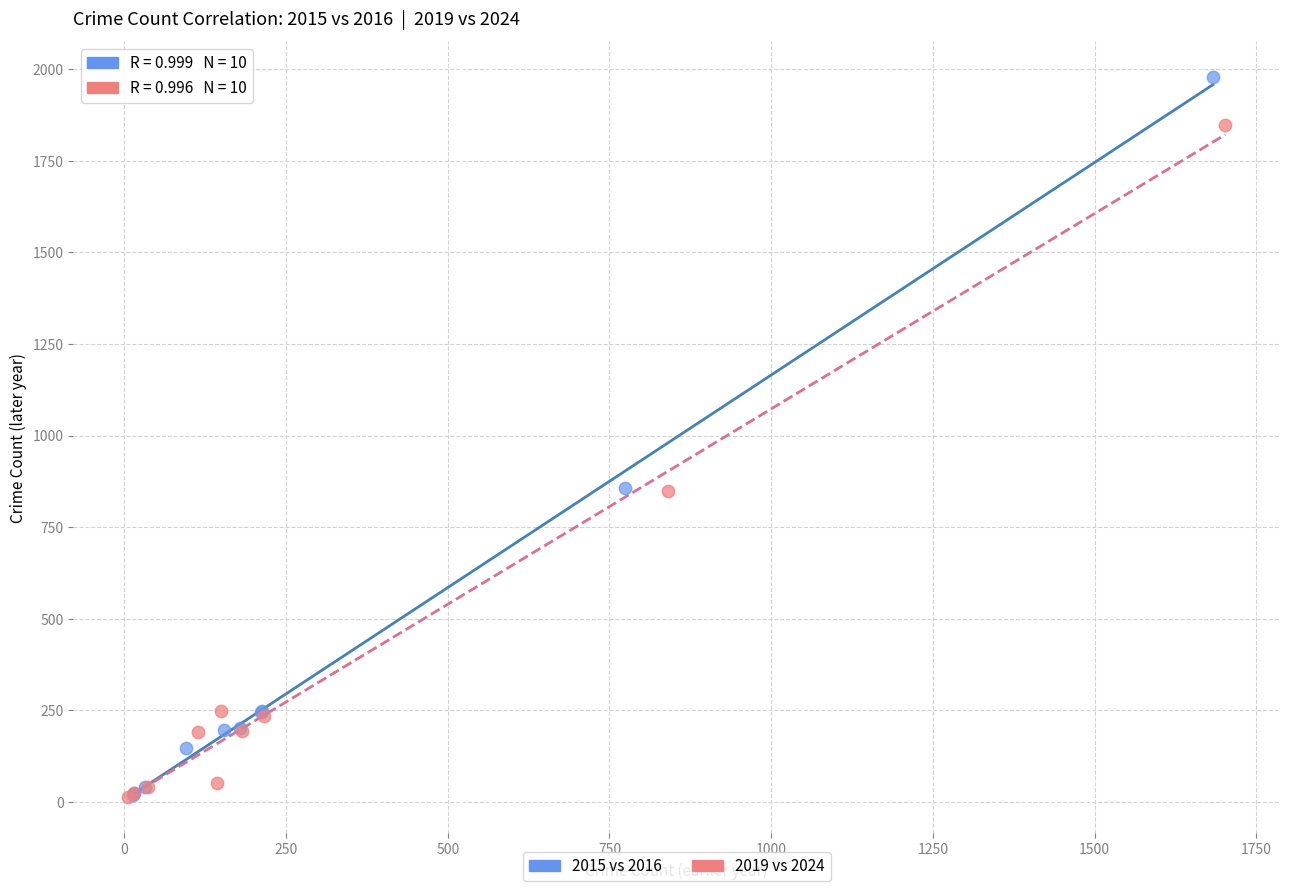

Which series contains the highest Y value?

2015 vs 2016